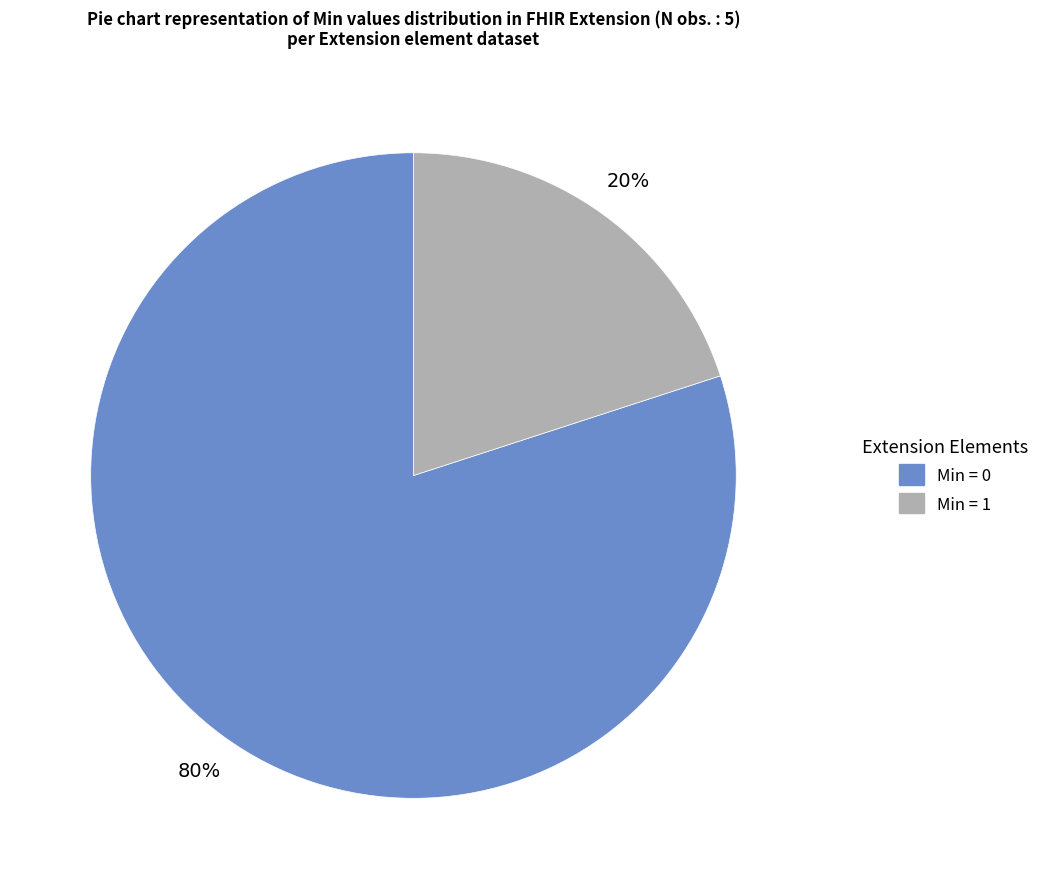

To the nearest percent, what is the average slice percentage?

50%